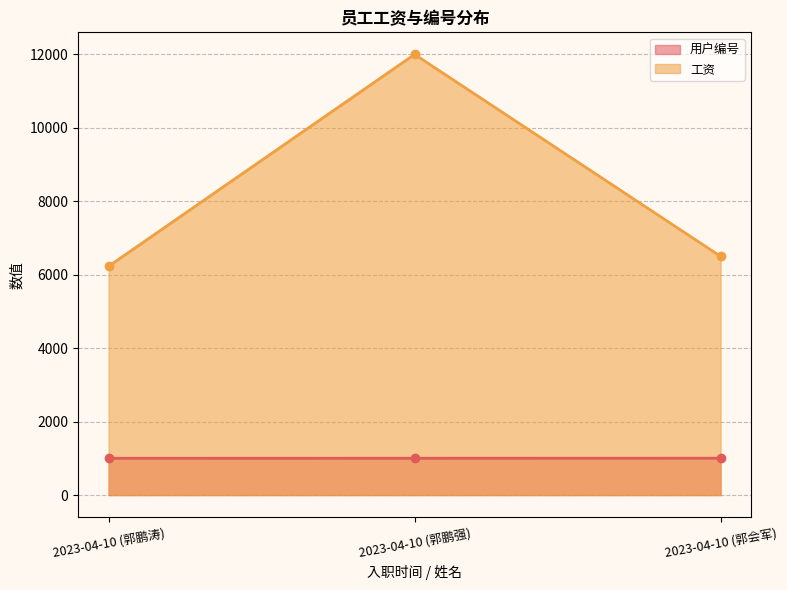

What is the difference between the maximum and minimum values in the 用户编号 series?

2.0